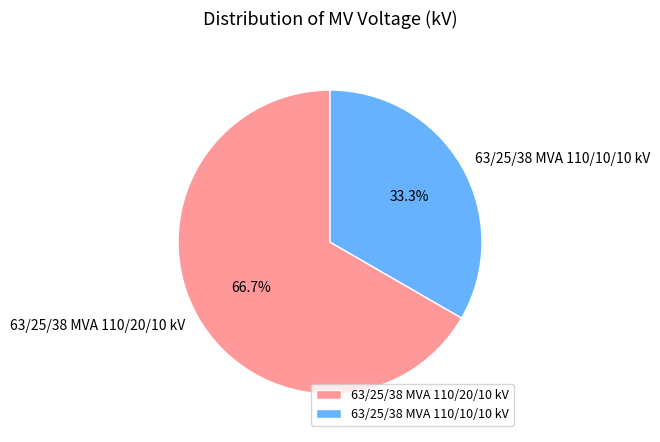

Approximately how many times larger is the value at 63/25/38 MVA 110/20/10 kV compared to 63/25/38 MVA 110/10/10 kV?

2.0